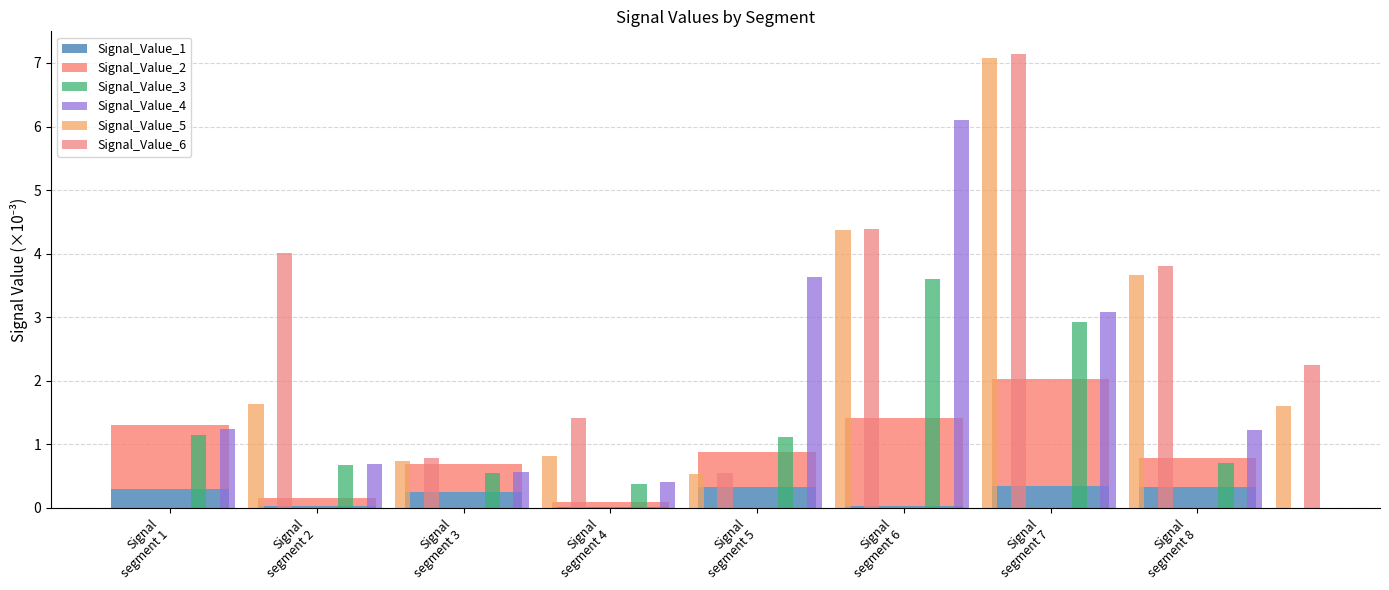

At which label does Signal_Value_5 first exceed 1?

Signal segment 2